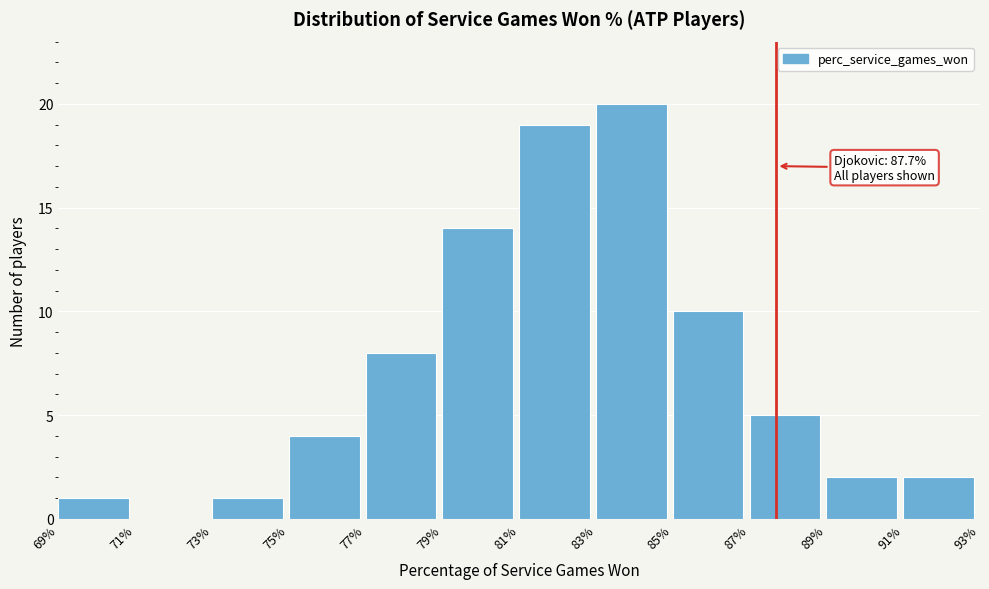

Over which range of the x-axis is the bar tallest?

83% to 85%